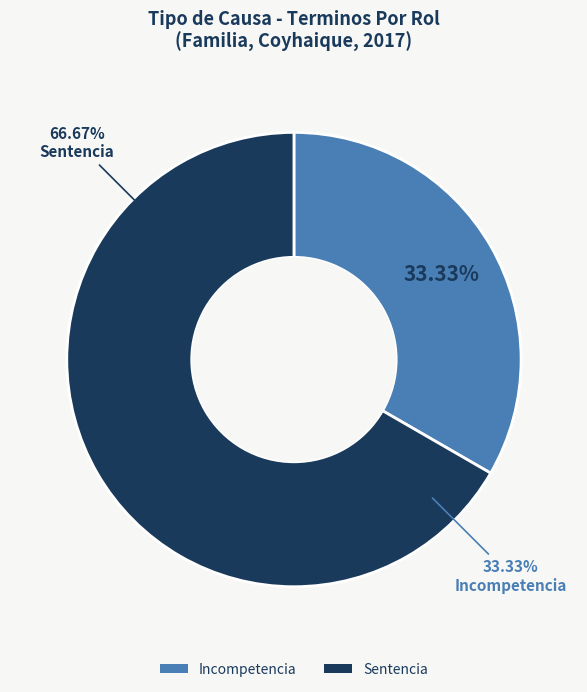

What is the ratio of the value at Sentencia to the value at Incompetencia?

2.0